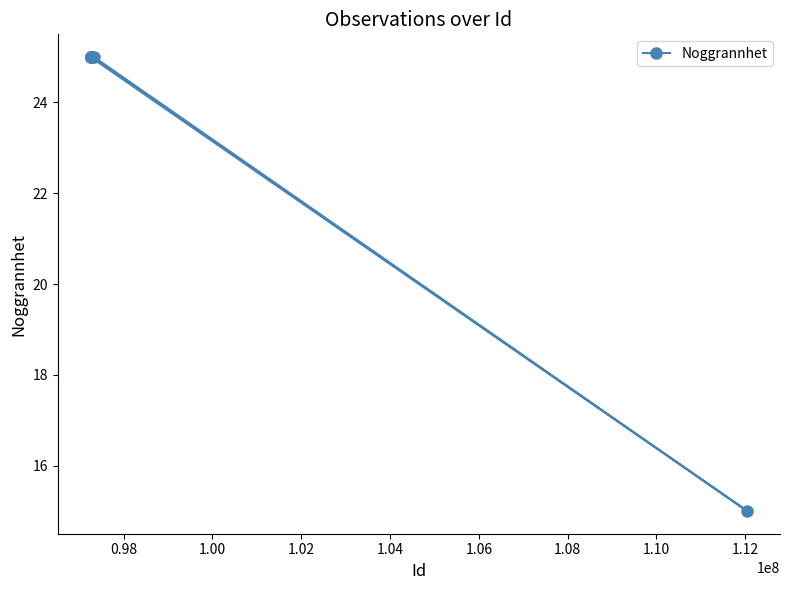

Reading right to left, extract all data points from this chart.

15	25	25	25	25	25	25	25